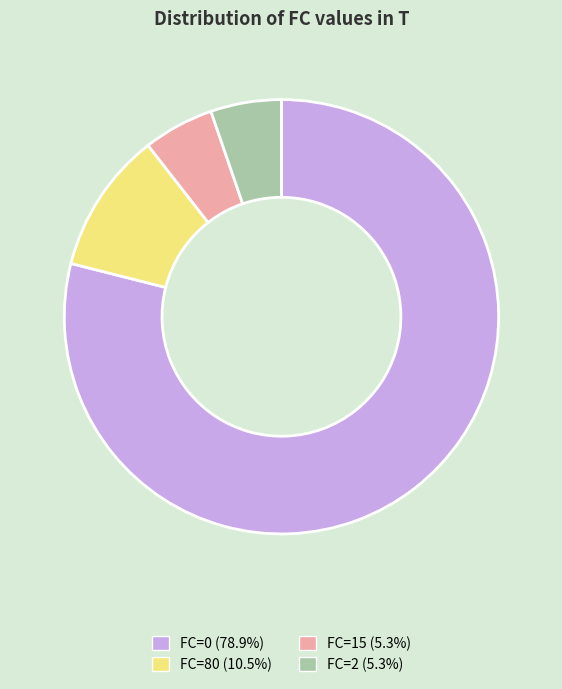

Is the sum of FC=80 and FC=15 greater than half?

No